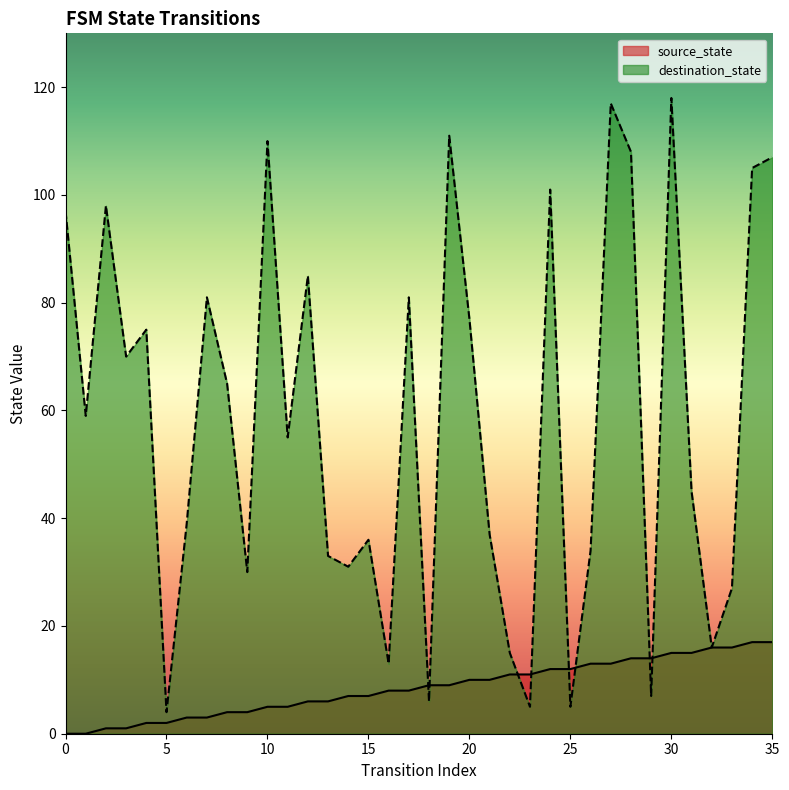

Reading left to right, what are all the values shown in this chart?

source_state: 0=0	1=0	2=1	3=1	4=2	5=2	6=3	7=3	8=4	9=4	10=5	11=5	12=6	13=6	14=7	15=7	16=8	17=8	18=9	19=9	20=10	21=10	22=11	23=11	24=12	25=12	26=13	27=13	28=14	29=14	30=15	31=15	32=16	33=16	34=17	35=17
destination_state: 0=97	1=59	2=98	3=70	4=75	5=4	6=39	7=81	8=65	9=30	10=110	11=55	12=85	13=33	14=31	15=36	16=13	17=81	18=6	19=111	20=77	21=37	22=15	23=5	24=101	25=5	26=34	27=117	28=108	29=7	30=118	31=45	32=16	33=27	34=105	35=107